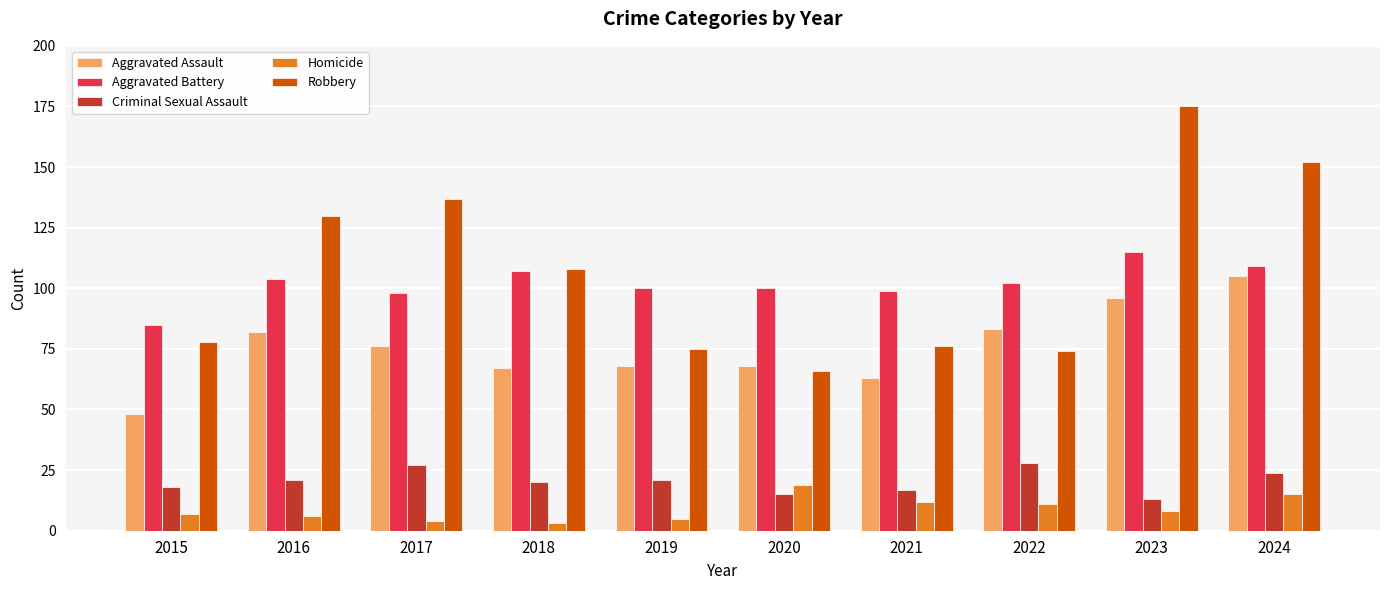

How many bars are there in each group?

5